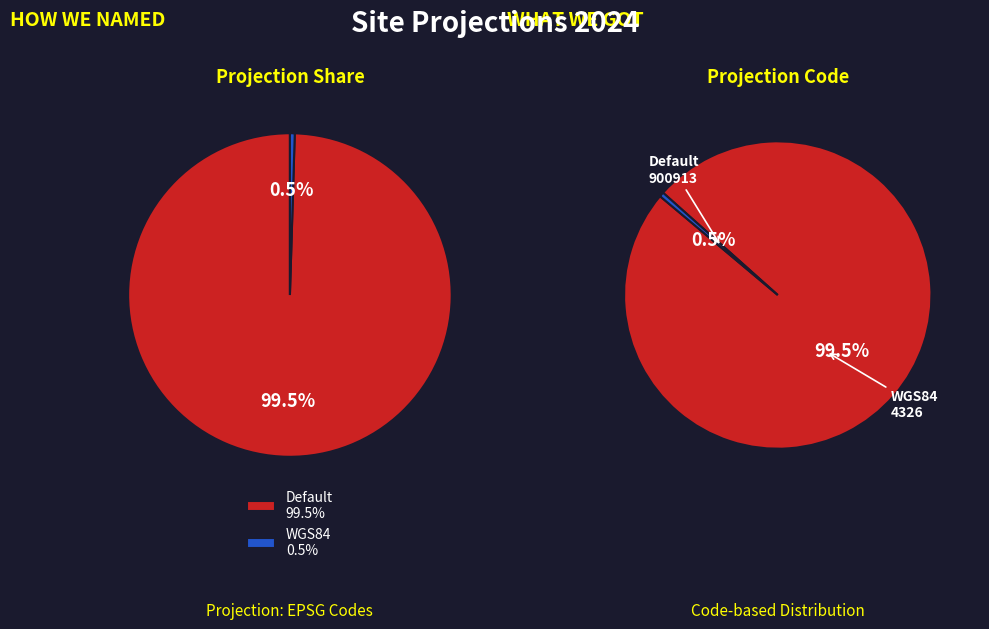

How many segments does this pie chart have?

2